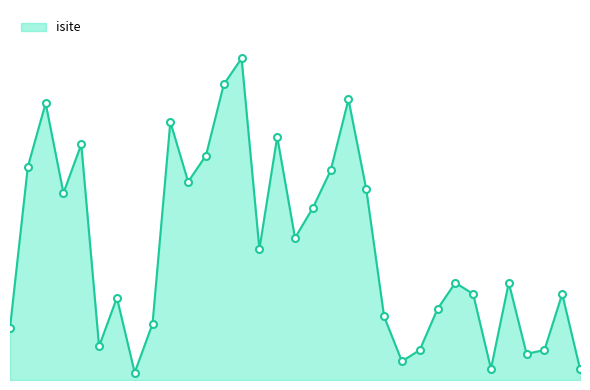

What is the value of the 29th point from the left?

26